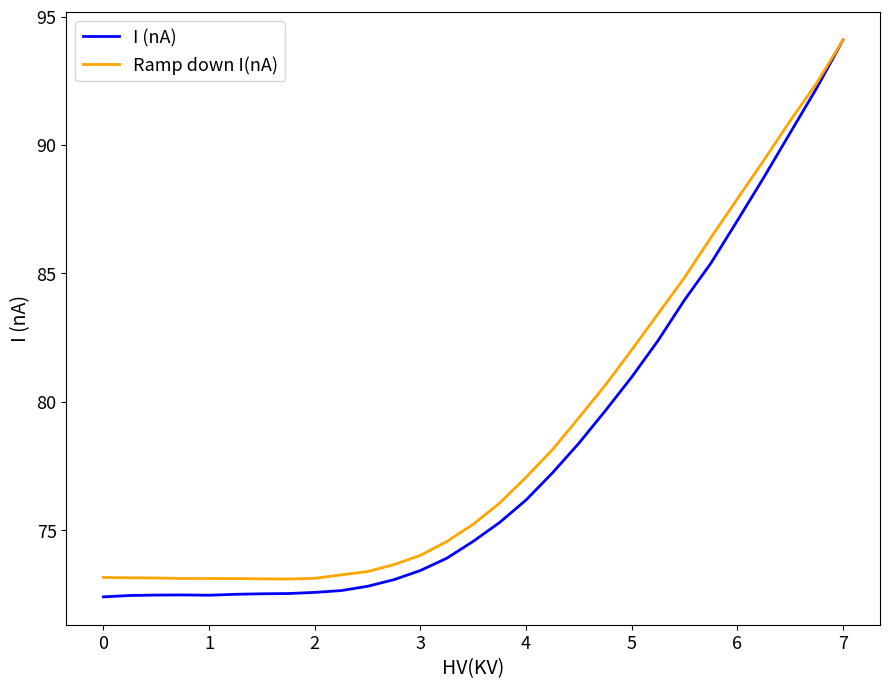

Which series has the largest total across all categories?

Ramp down I(nA)